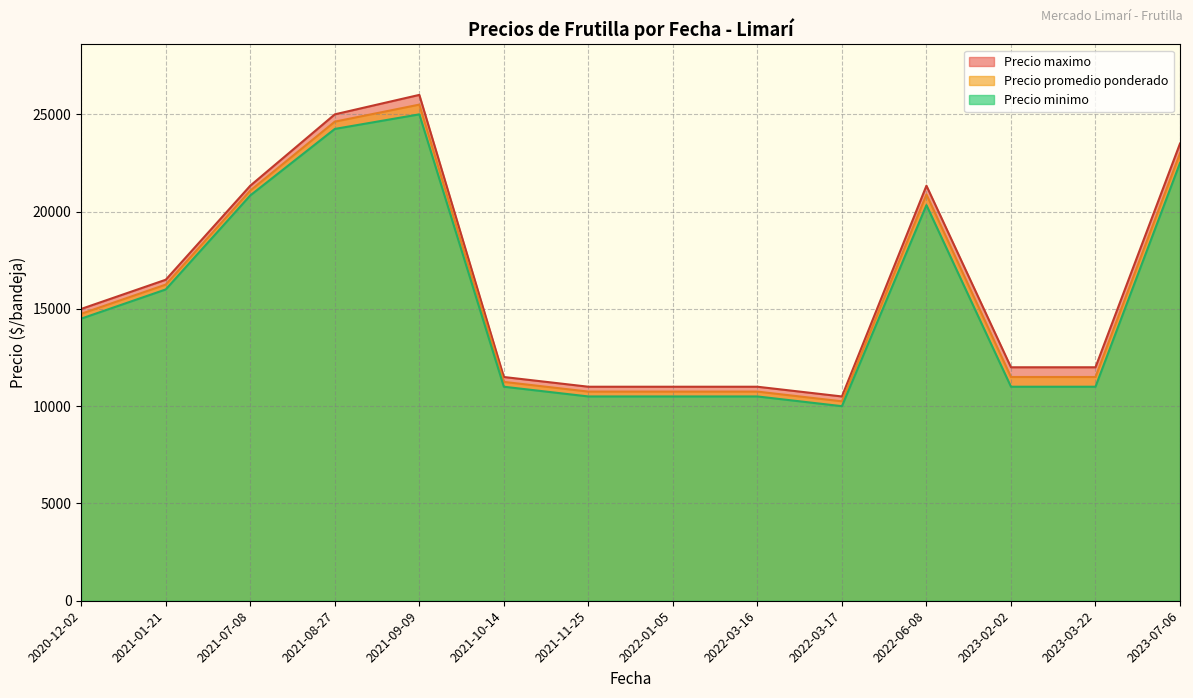

Which label corresponds to the largest value in the chart?

2021-09-09